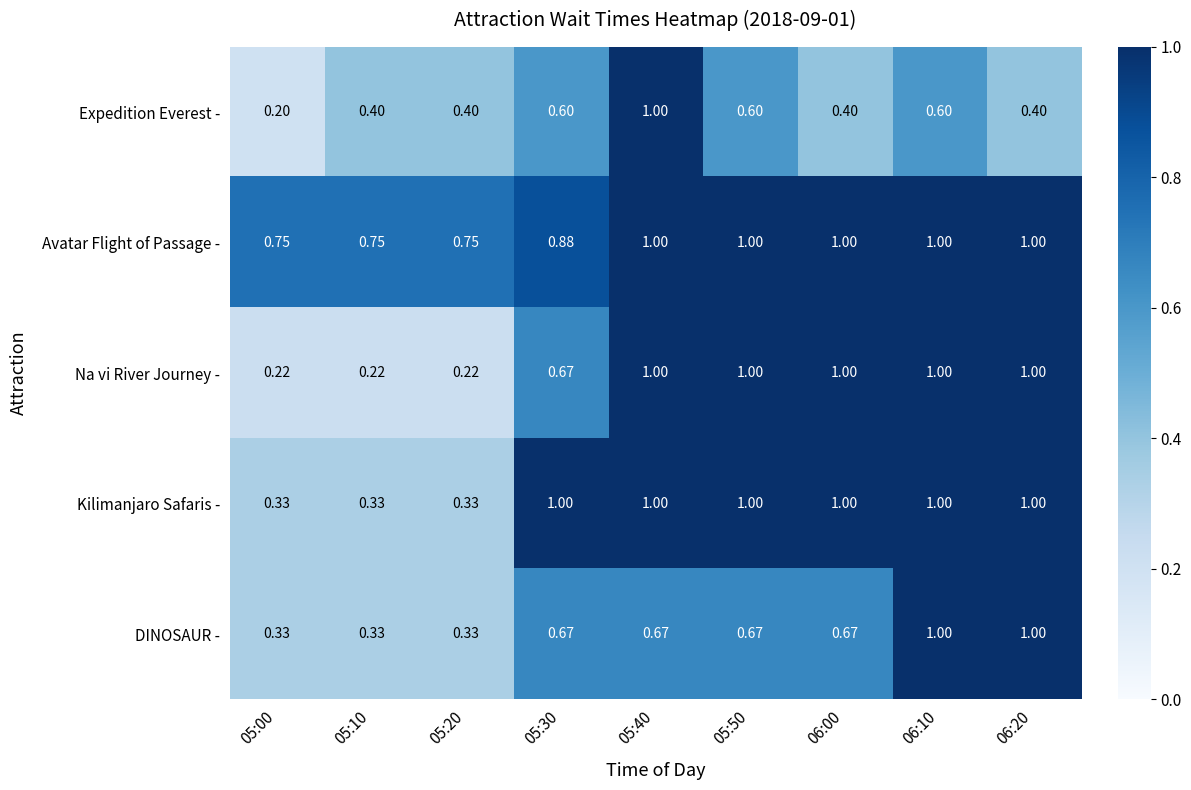

At which category is the sum across all series the highest?

05:40